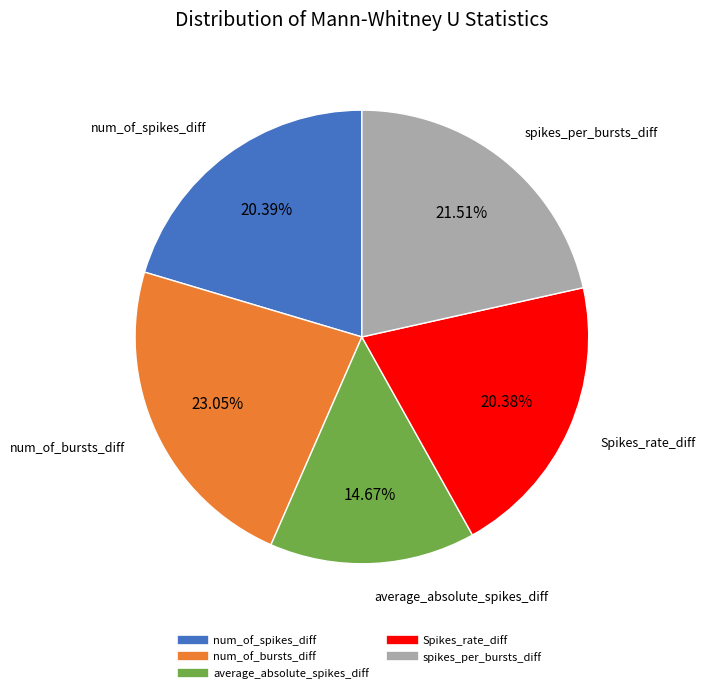

Which slice is the smallest?

average_absolute_spikes_diff